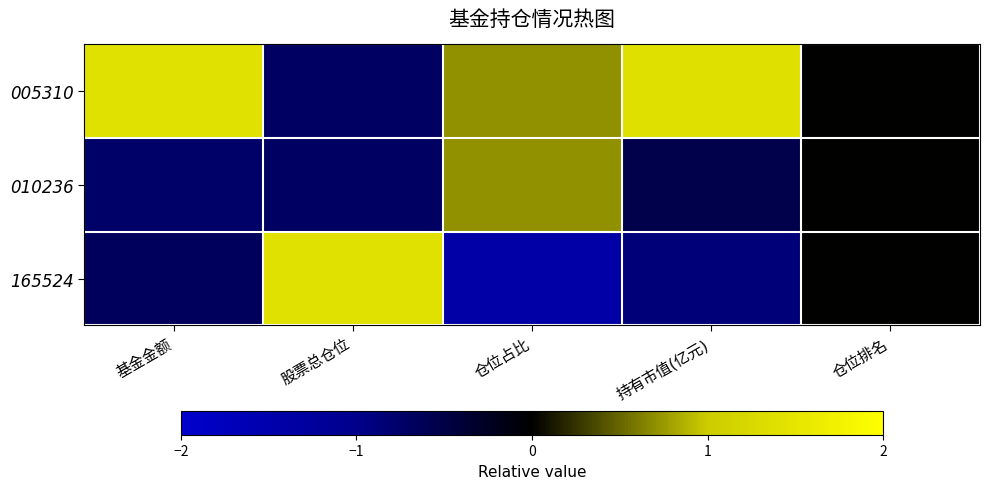

Reading left to right, transcribe all the data shown in this chart.

005310: 基金金额=1.4	股票总仓位=-0.7	仓位占比=0.7	持有市值(亿元)=1.4	仓位排名=0.0
010236: 基金金额=-0.8	股票总仓位=-0.7	仓位占比=0.7	持有市值(亿元)=-0.5	仓位排名=0.0
165524: 基金金额=-0.7	股票总仓位=1.4	仓位占比=-1.4	持有市值(亿元)=-0.9	仓位排名=0.0